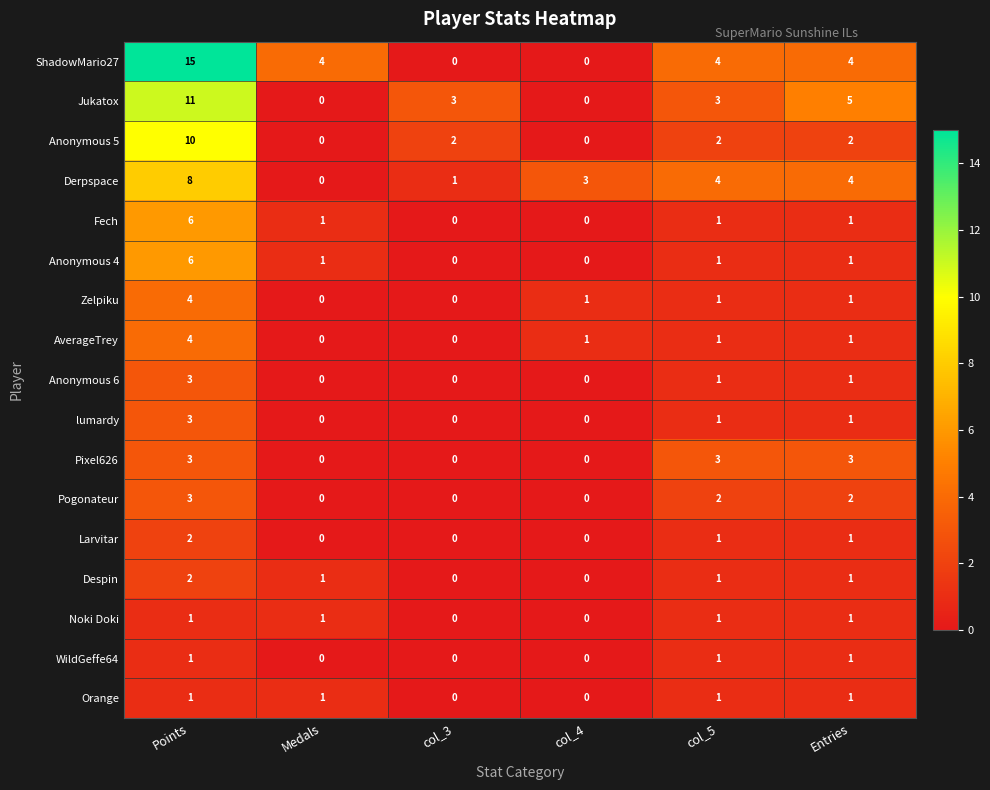

What is the greatest value displayed?

15